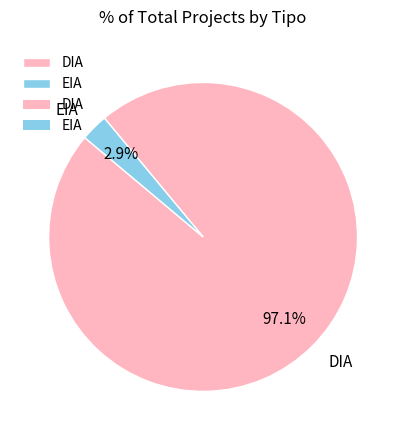

Between DIA and EIA, which is larger?

DIA